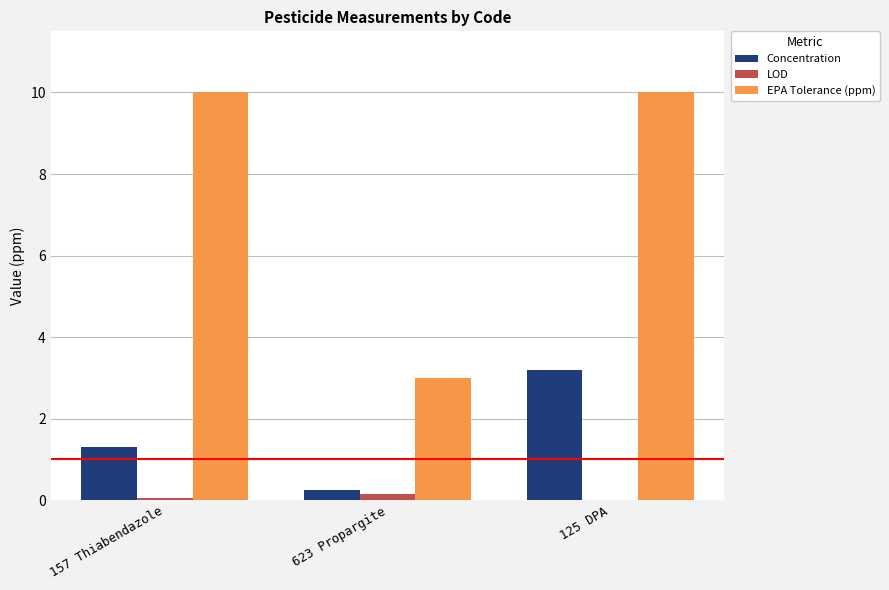

Between 157 Thiabendazole and 623 Propargite, which series saw the biggest shift?

EPA Tolerance (ppm)